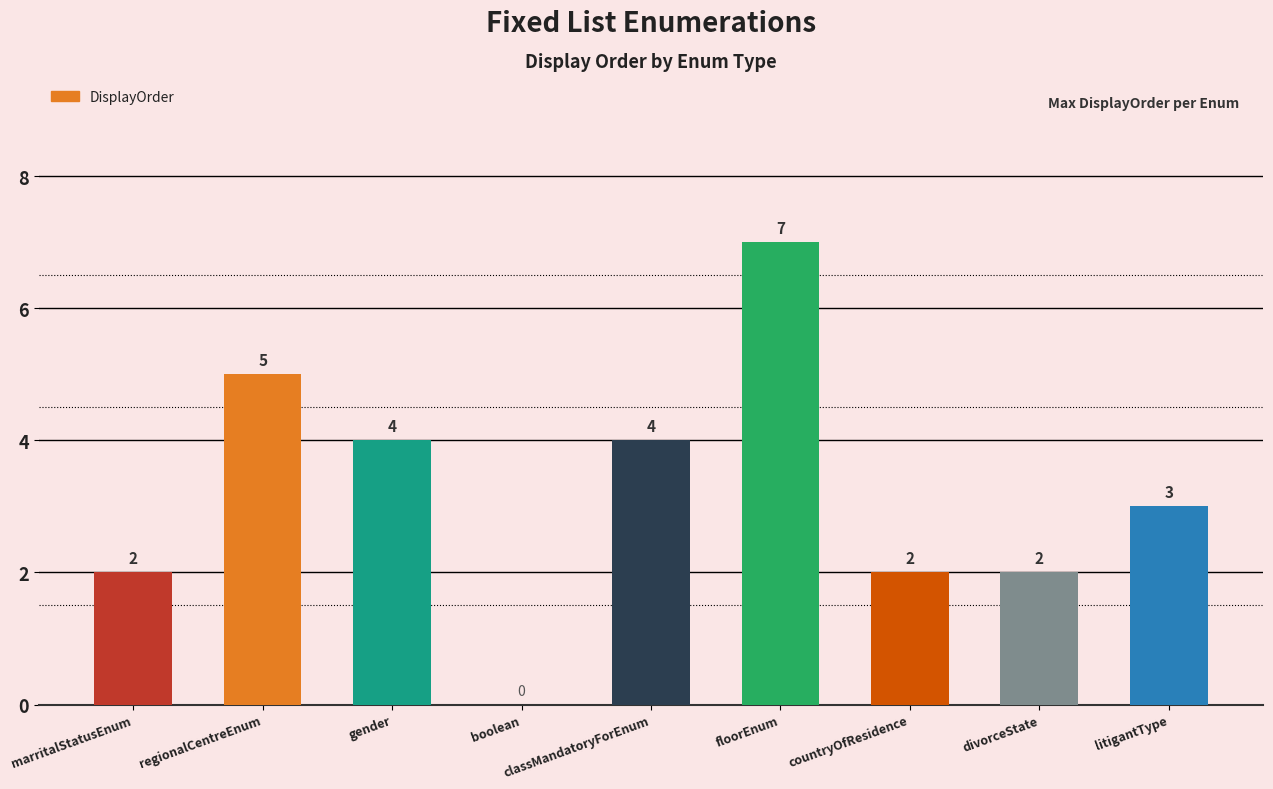

Between marritalStatusEnum and floorEnum, which is larger?

floorEnum